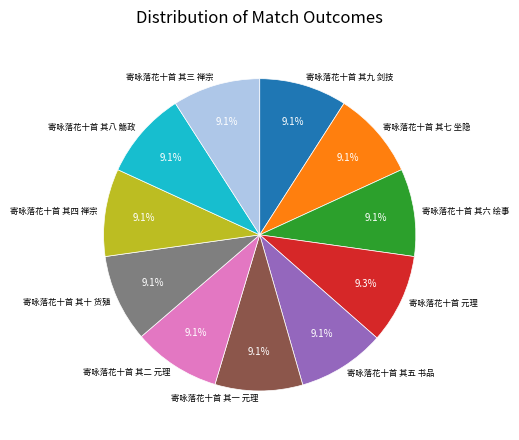

Does 寄咏落花十首 其九 剑技 account for over 50% of the chart?

No